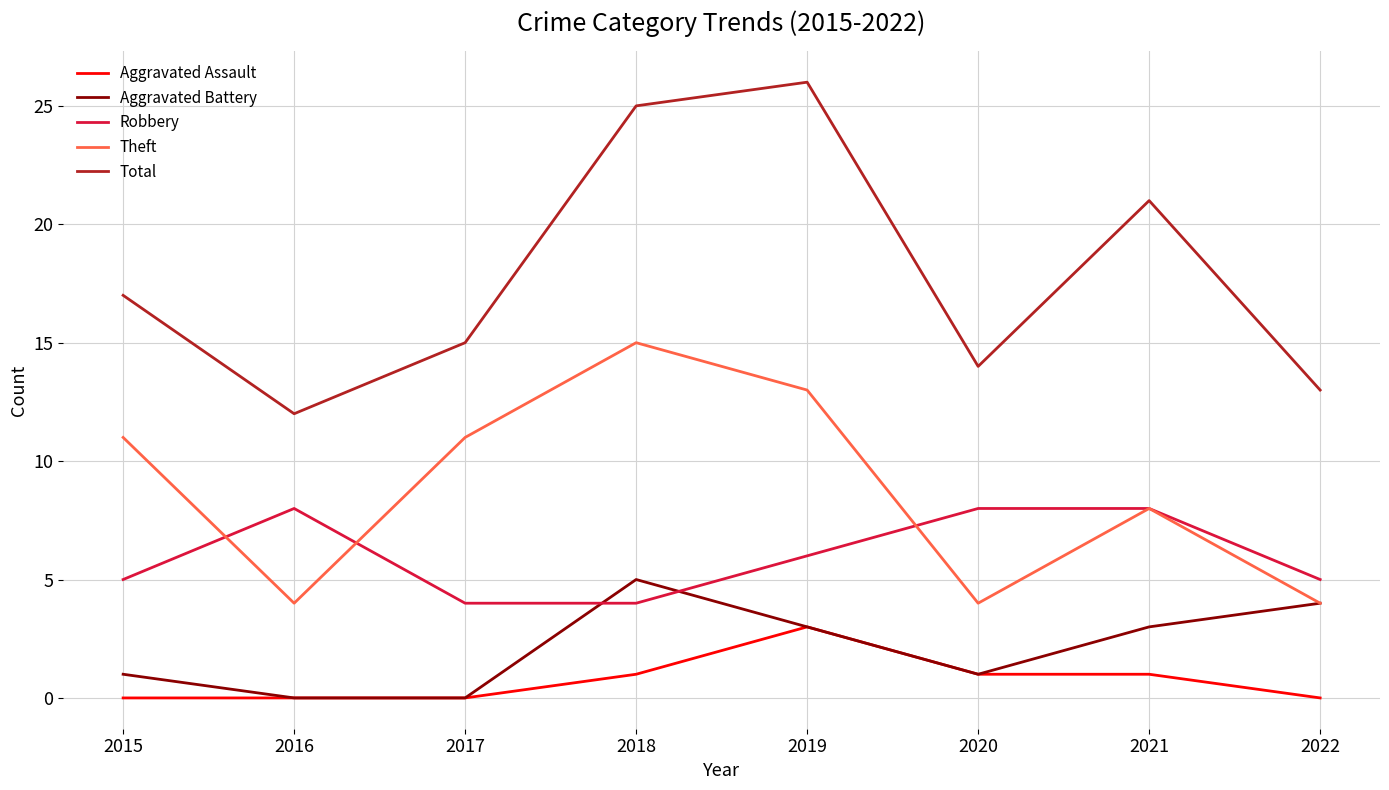

True or false: Robbery and Total cross at least once.

False